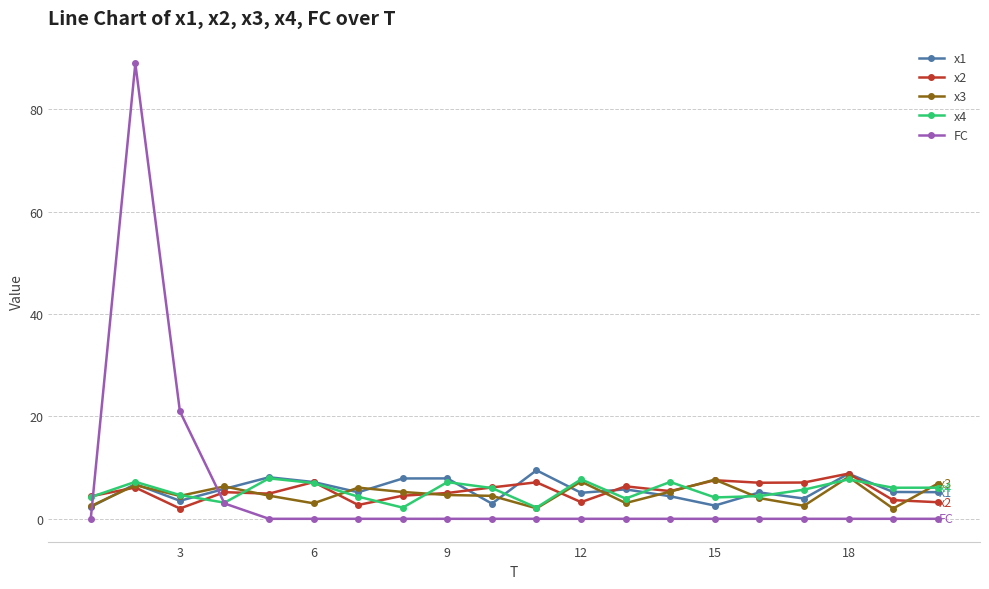

Which series has the largest range (max minus min)?

FC